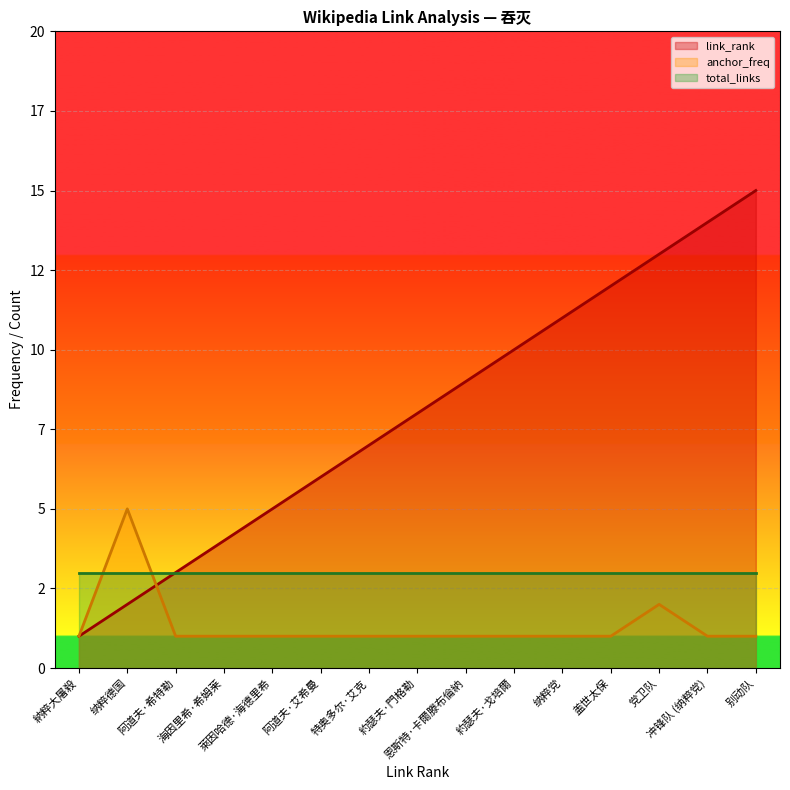

What are all the series names shown in the legend?

link_rank, anchor_freq, total_links